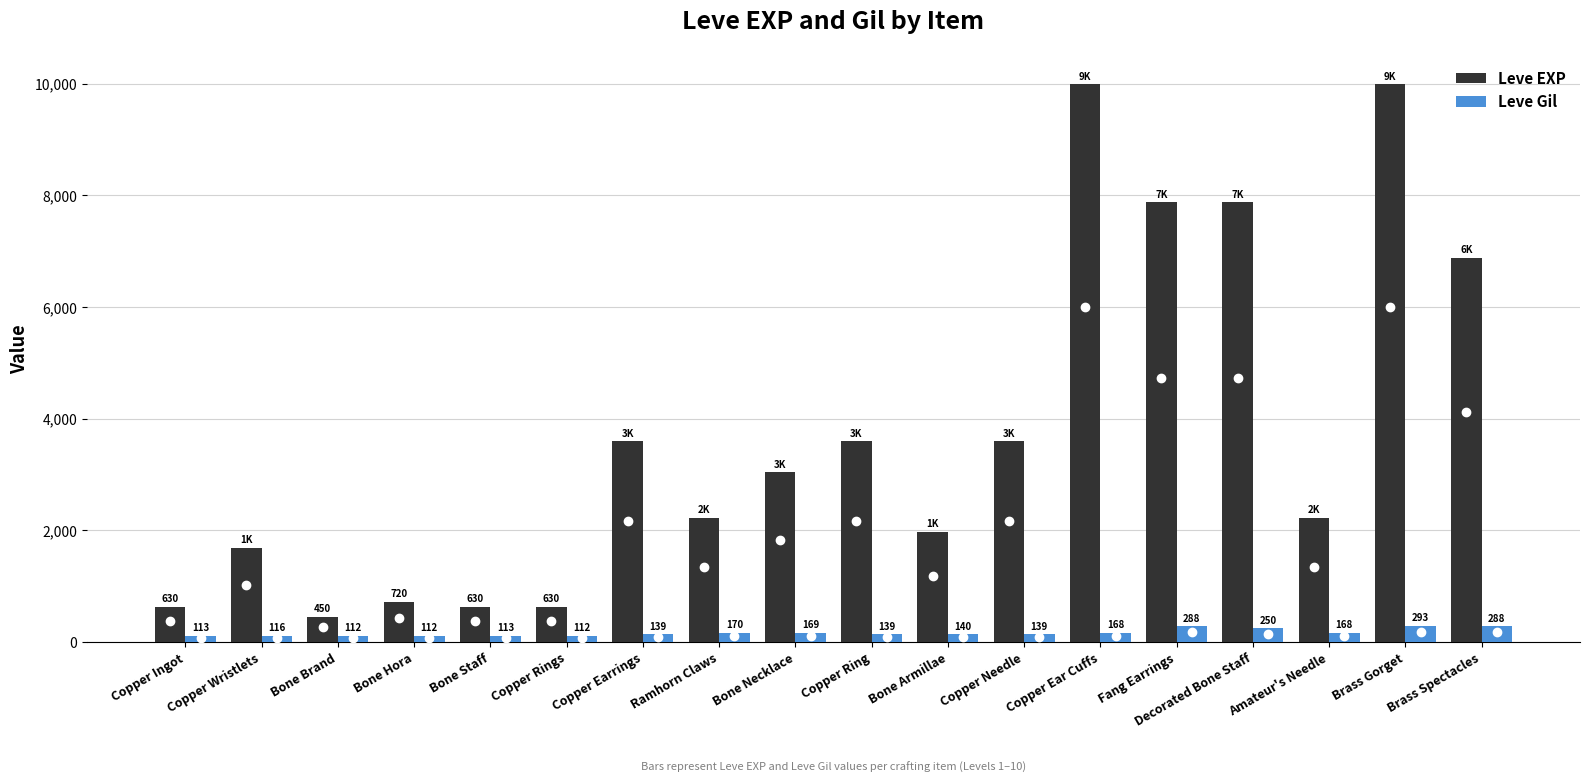

Reading right to left, list all the values displayed in this chart.

Leve EXP: 6880	9990	2230	7880	7880	9990	3600	1980	3600	3040	2230	3600	630	630	720	450	1690	630
Leve Gil: 288	293	168	250	288	168	139	140	139	169	170	139	112	113	112	112	116	113